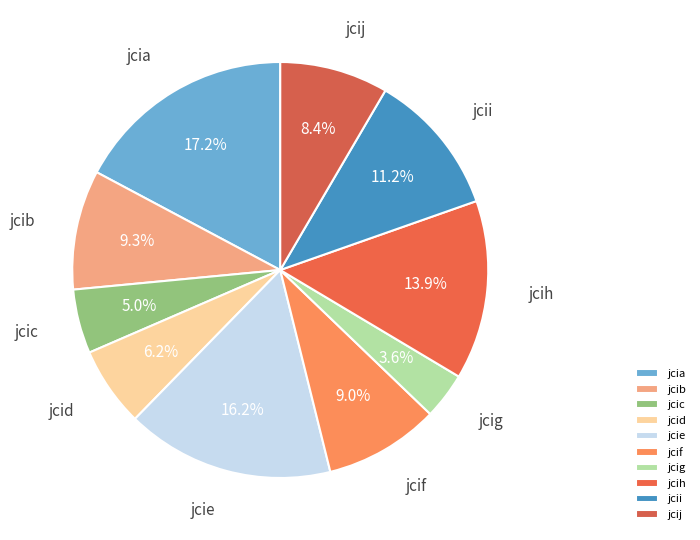

The jcid slice represents 6% of the pie. True or false?

True